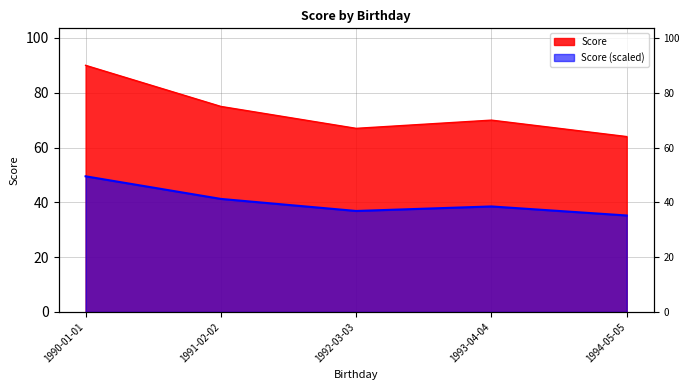

Count the number of categories in the chart.

5